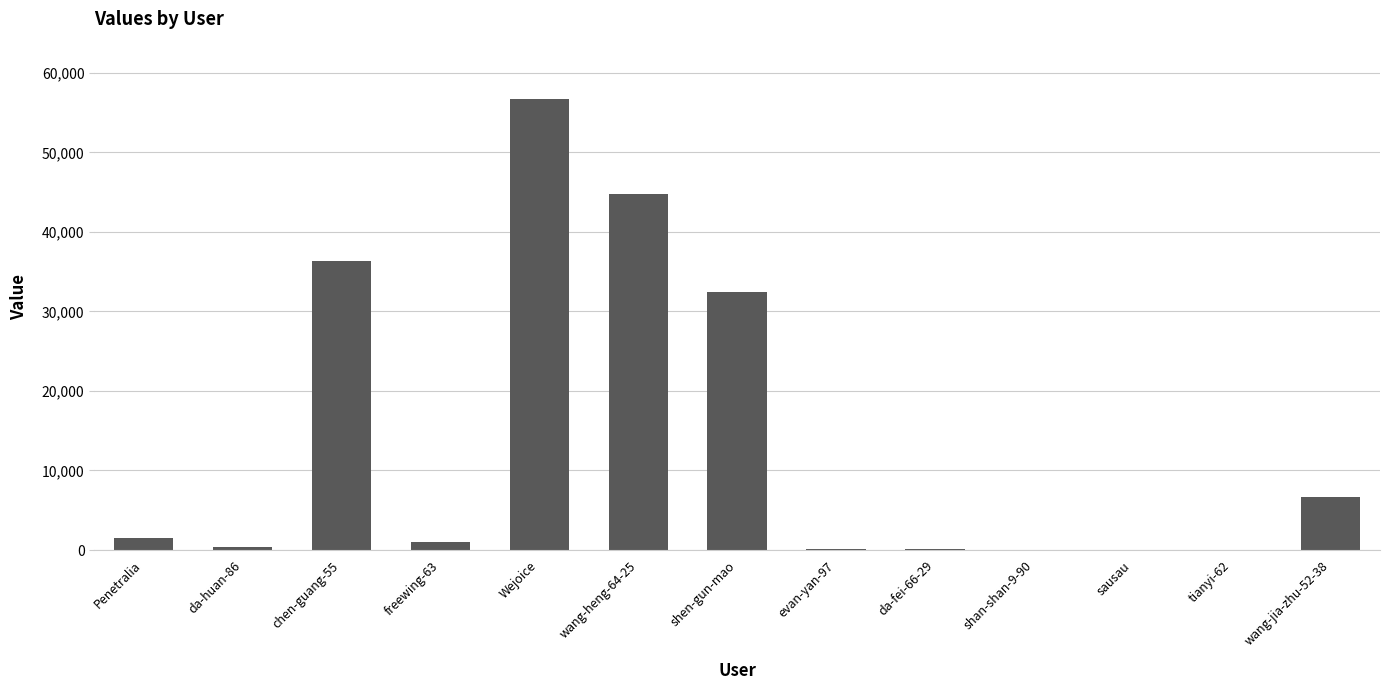

What is the change in value from da-huan-86 to da-fei-66-29?

-376